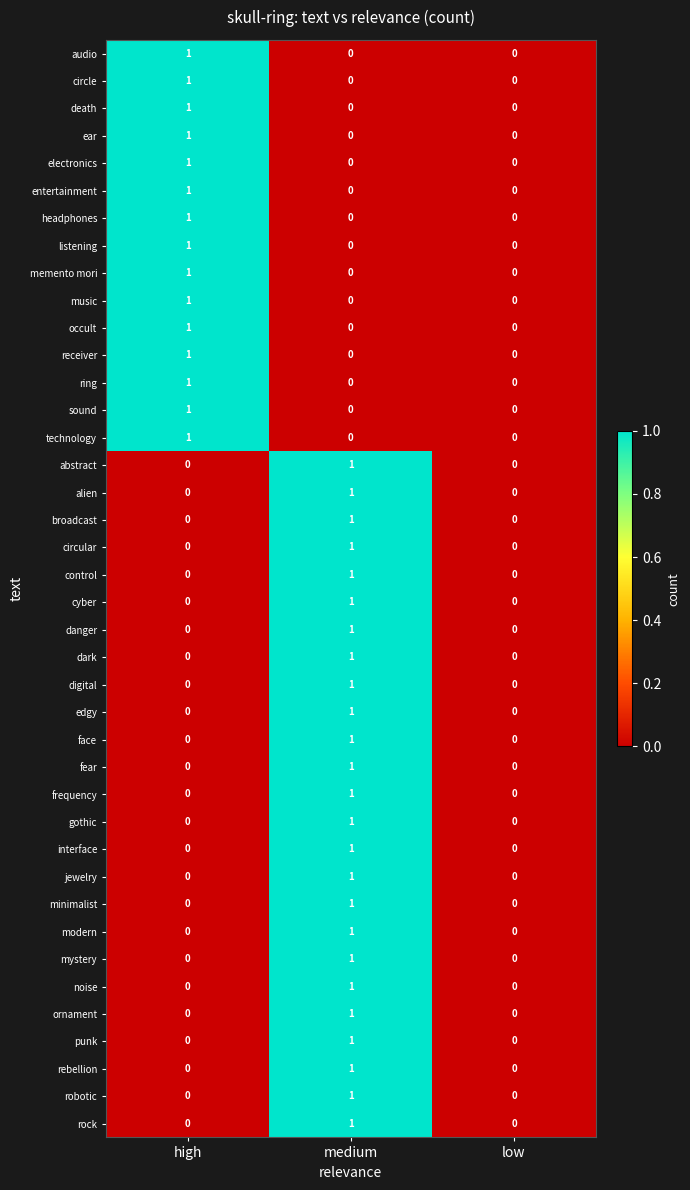

The value of memento mori at medium is 0. True or false?

True